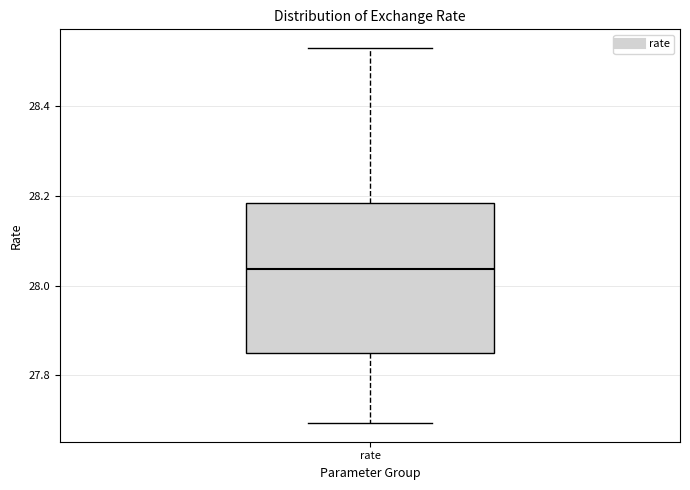

Transcribe this box plot: give where the median line is, the range the box spans, and where the two whiskers end, as read against the y-axis. The values are not printed on the chart, so give them approximately, as read against the axis.

median 28.04, box 27.86 to 28.18, whiskers 27.70 to 28.54